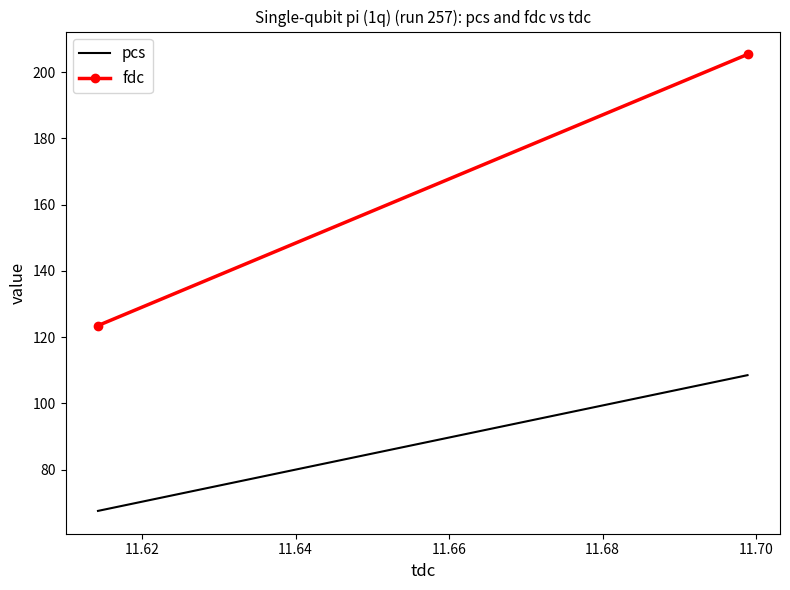

How many lines are shown in the chart?

2